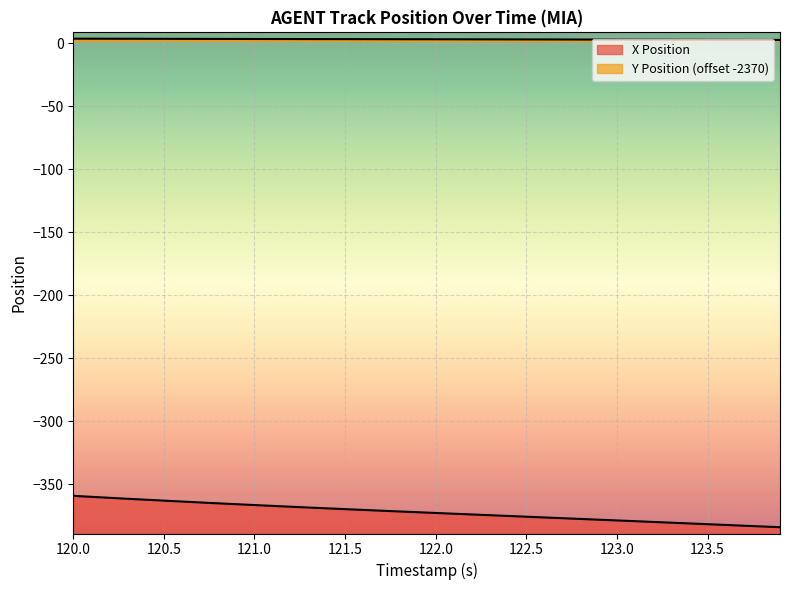

True or false: X Position has more than 2 interior local peaks.

False